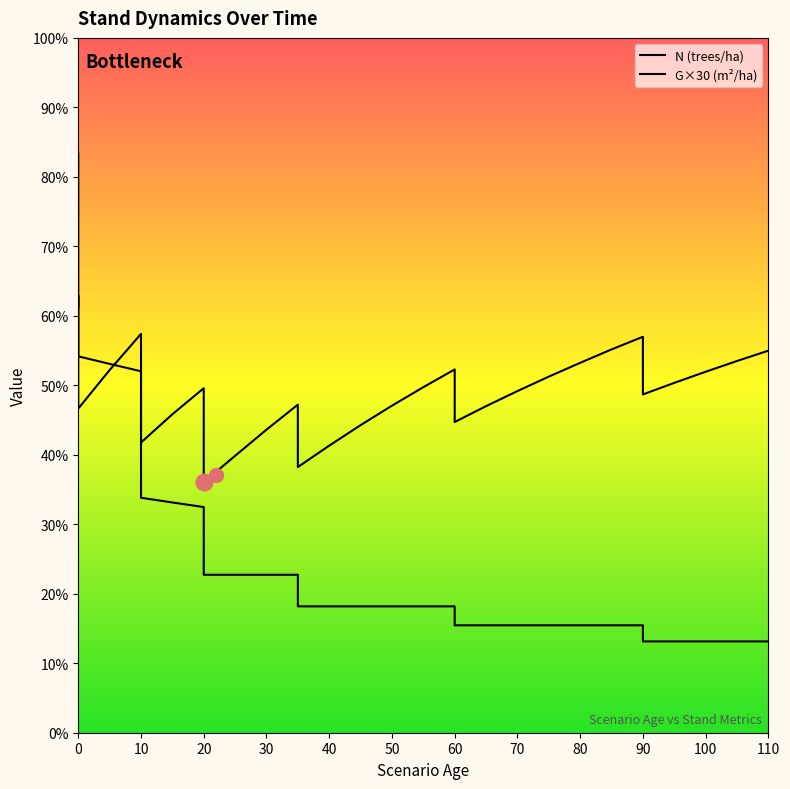

Is the value of G×30 (m²/ha) at 60 greater than the value of N (trees/ha) at 40?

Yes